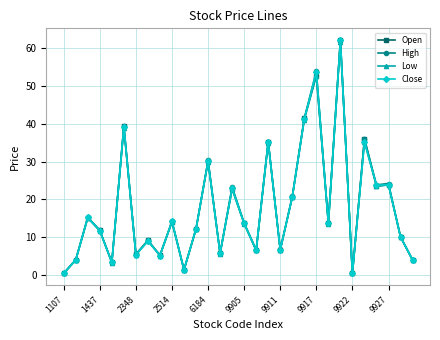

What is the highest value of the High series?

62.1